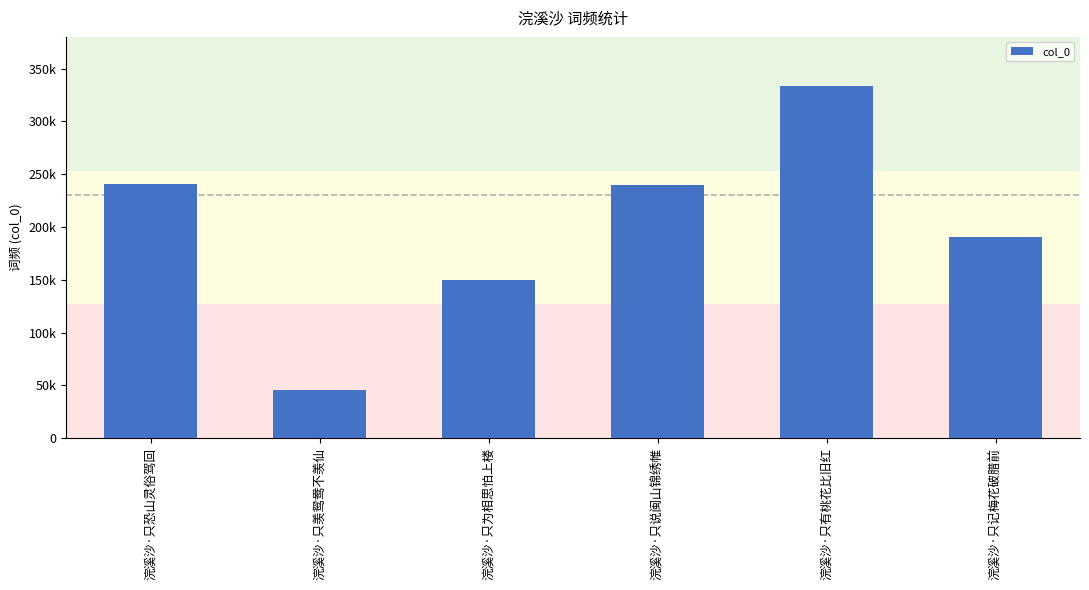

What is the change in value from 浣溪沙·只羡鸳鸯不羡仙 to 浣溪沙·只记梅花破腊前?

+144394